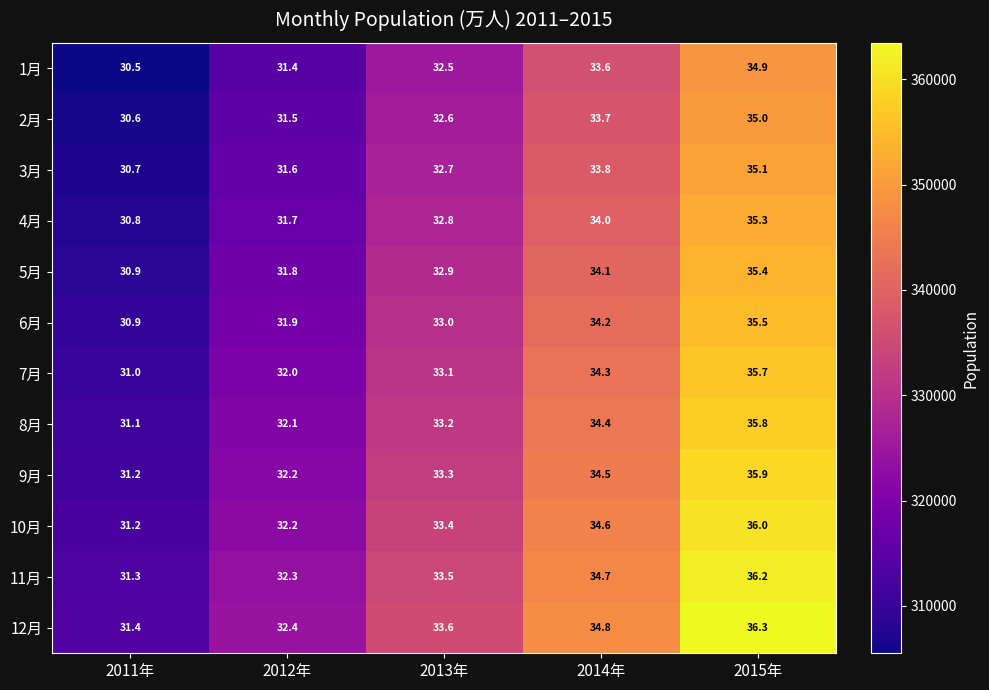

What is the highest value of the 9月 series?

35.9